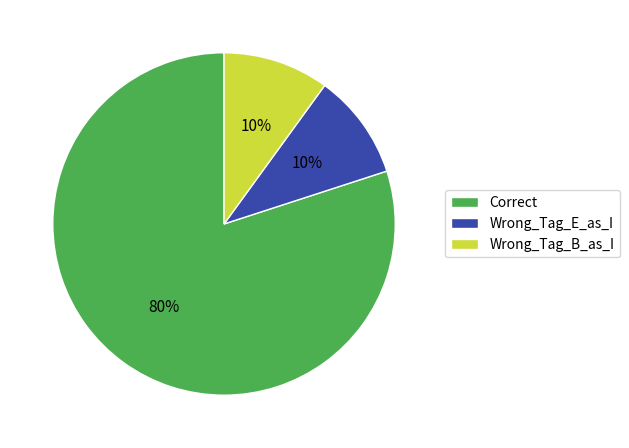

Is it true that Correct is 86% of the pie?

False